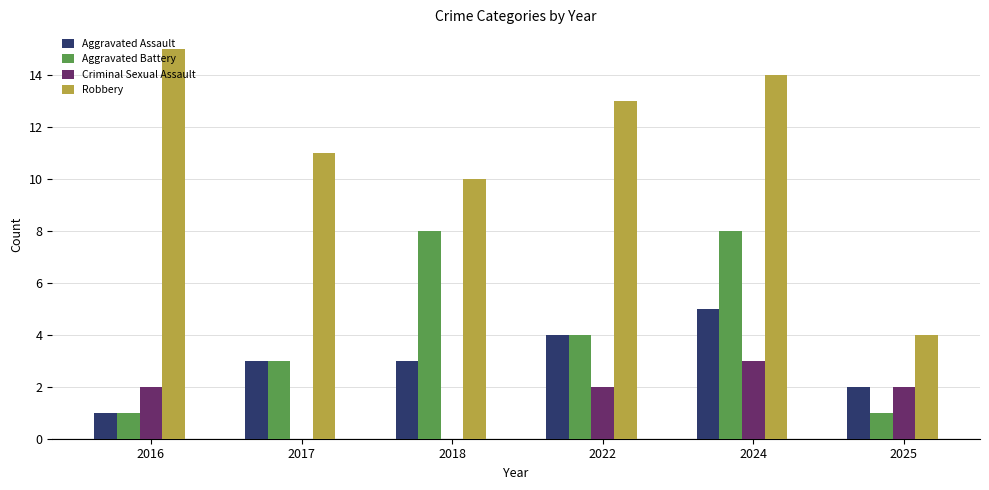

Count the Criminal Sexual Assault values in the range 0 to 2.

5